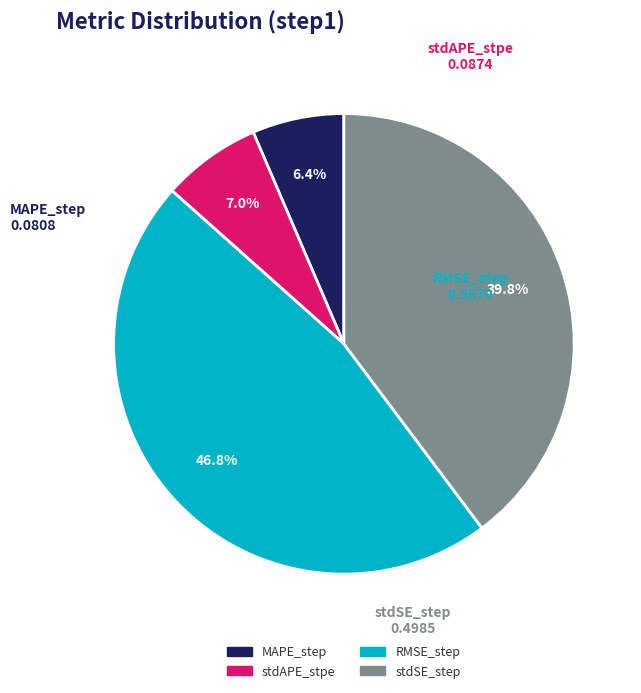

What percentage is the RMSE_step slice, to the nearest percent?

47%